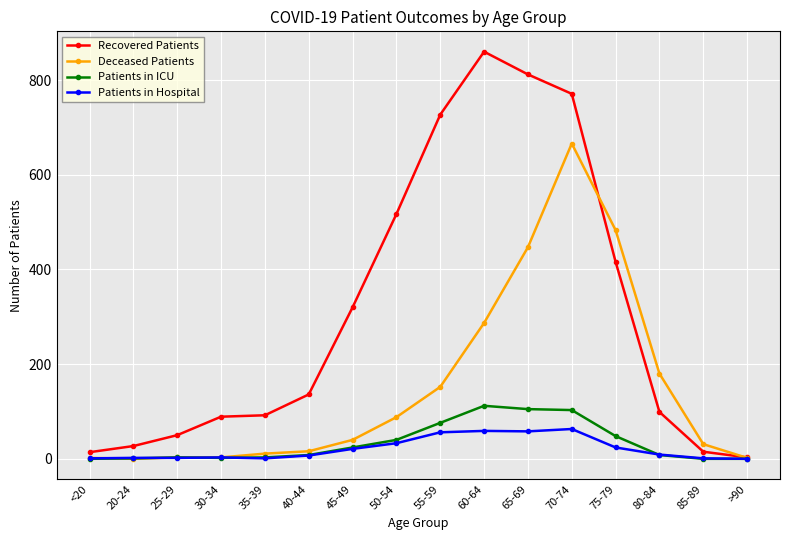

What is the maximum value shown in the chart?

860